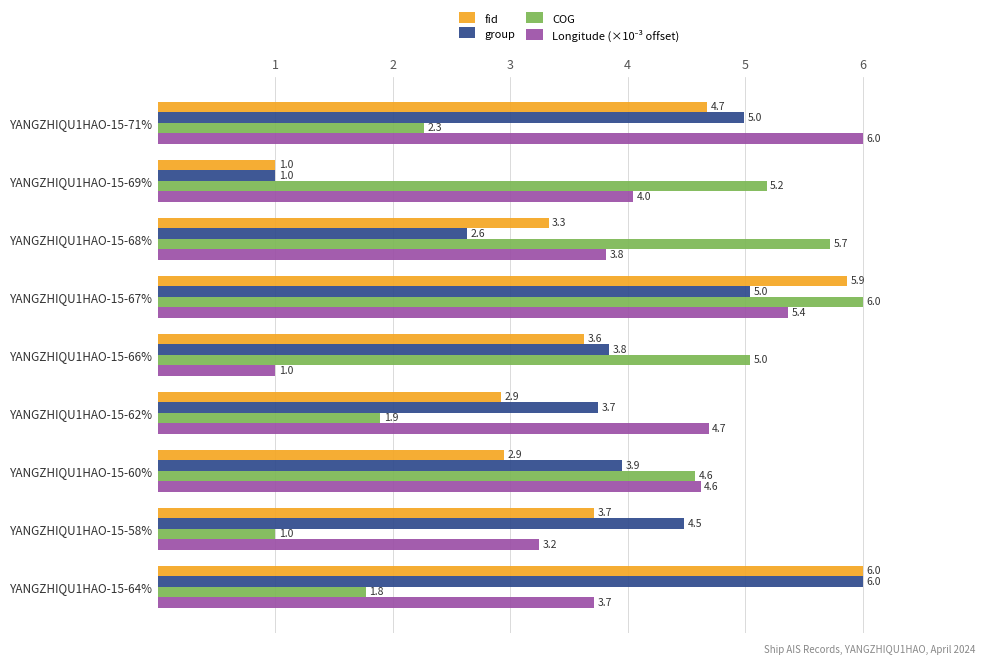

Is it true that COG equals 4.6 at YANGZHIQU1HAO-15-60%?

True